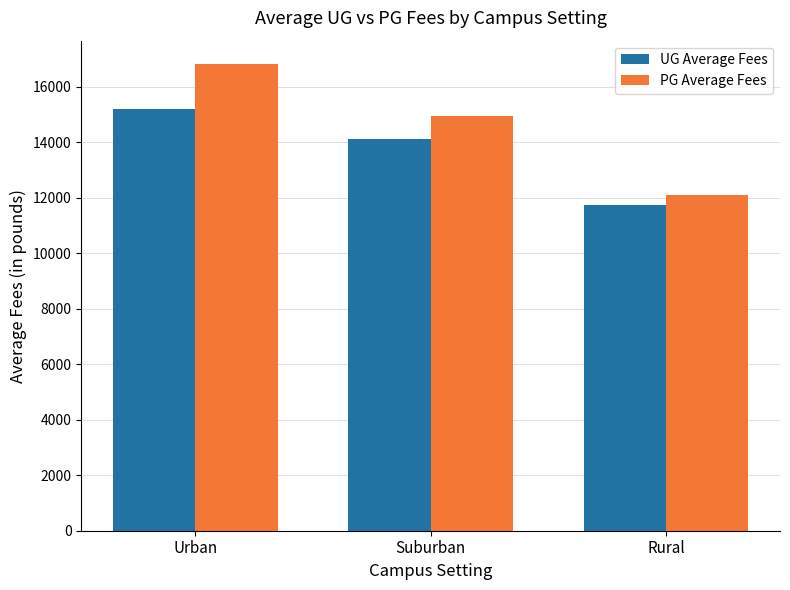

What is the difference between the maximum and minimum values in the UG Average Fees series?

3483.2